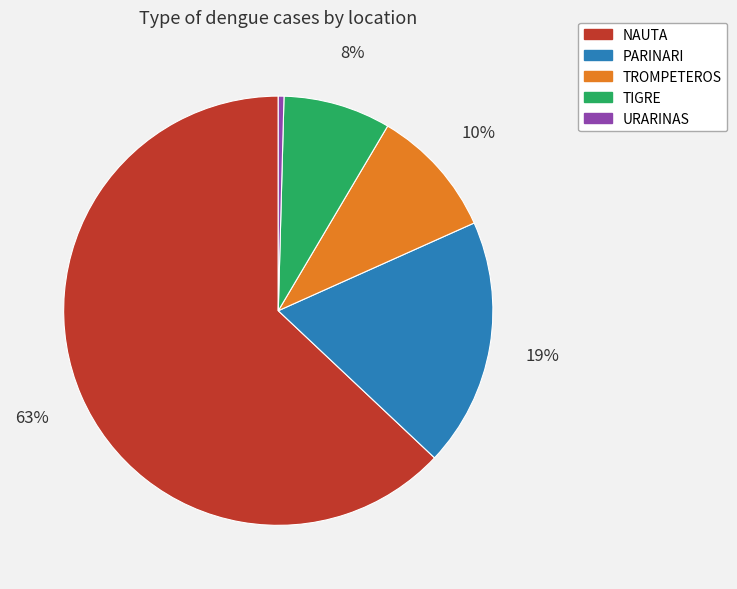

Rank the categories by value from lowest to highest.

URARINAS, TIGRE, TROMPETEROS, PARINARI, NAUTA